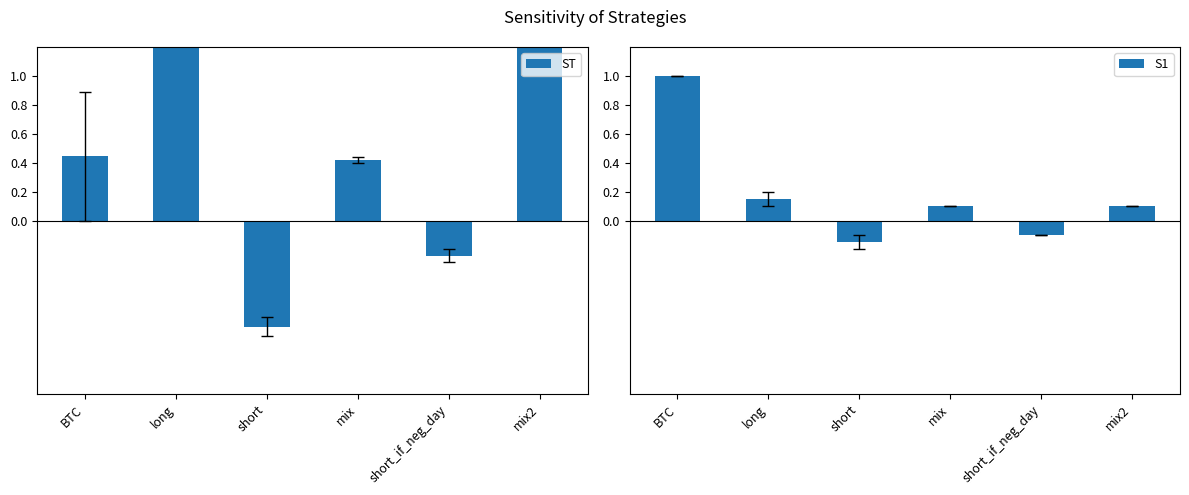

Does the chart contain any negative values?

Yes